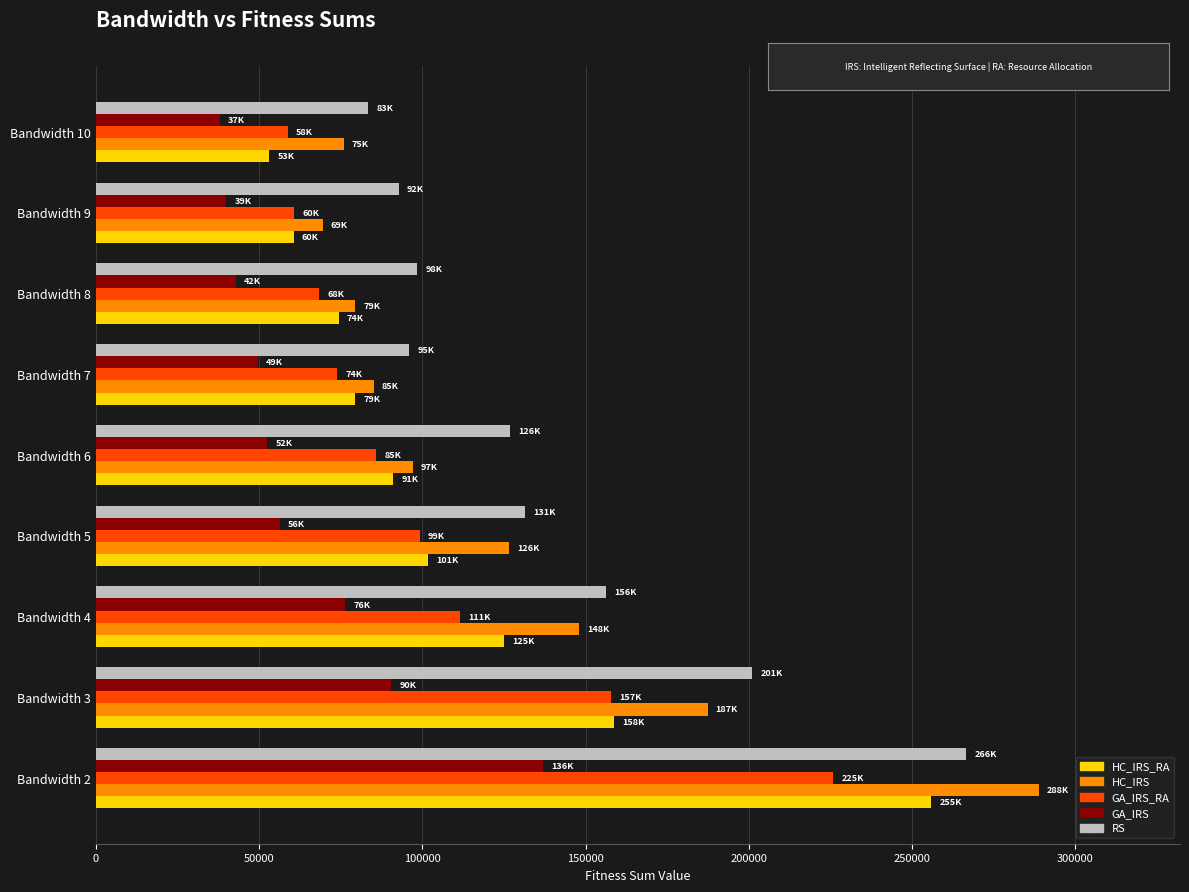

The value of HC_IRS at Bandwidth 8 is 79381.1. True or false?

True